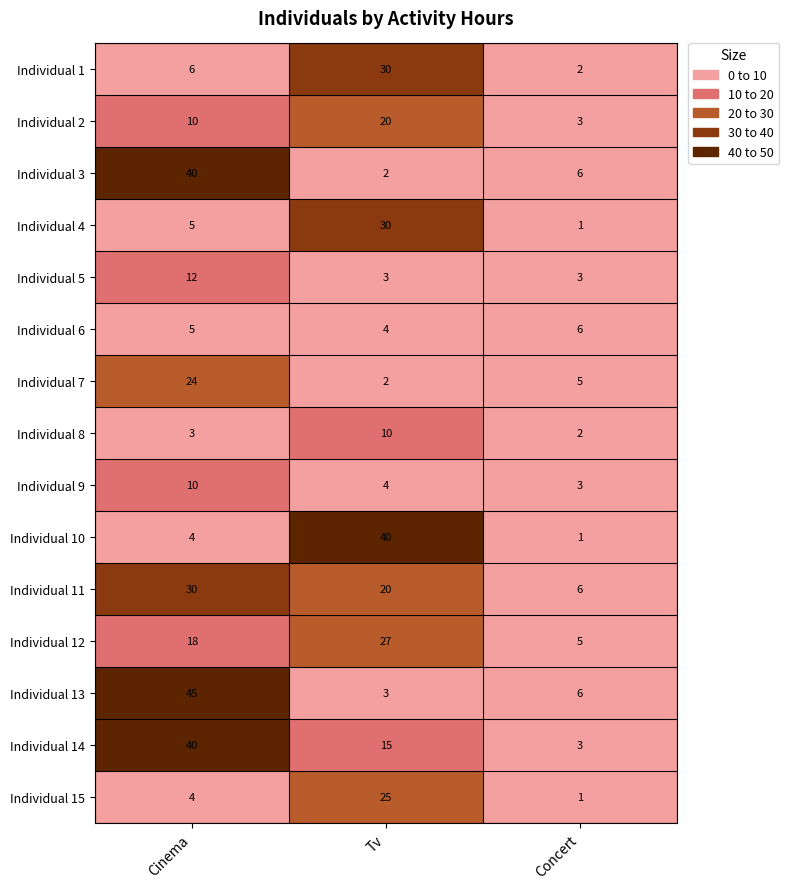

Read the Individual 3 value at Cinema.

40